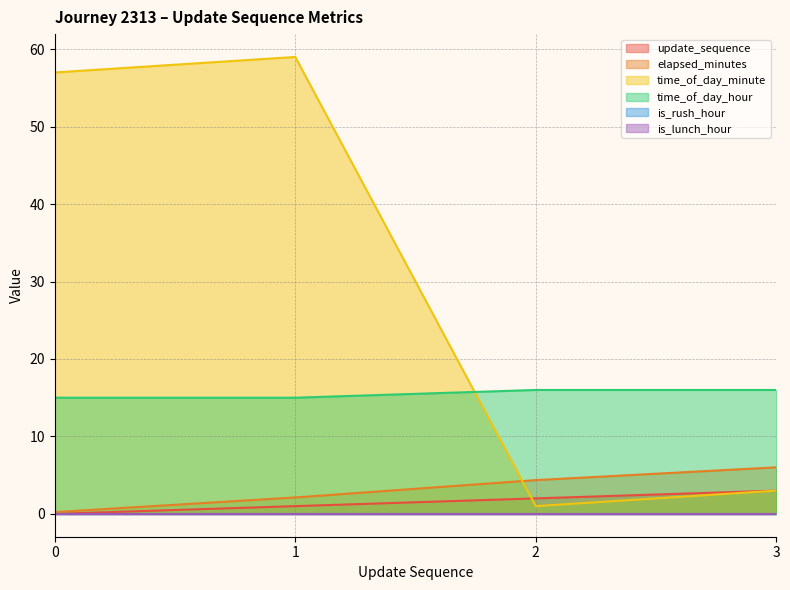

Is it true that elapsed_minutes equals 0.1 at 0?

False